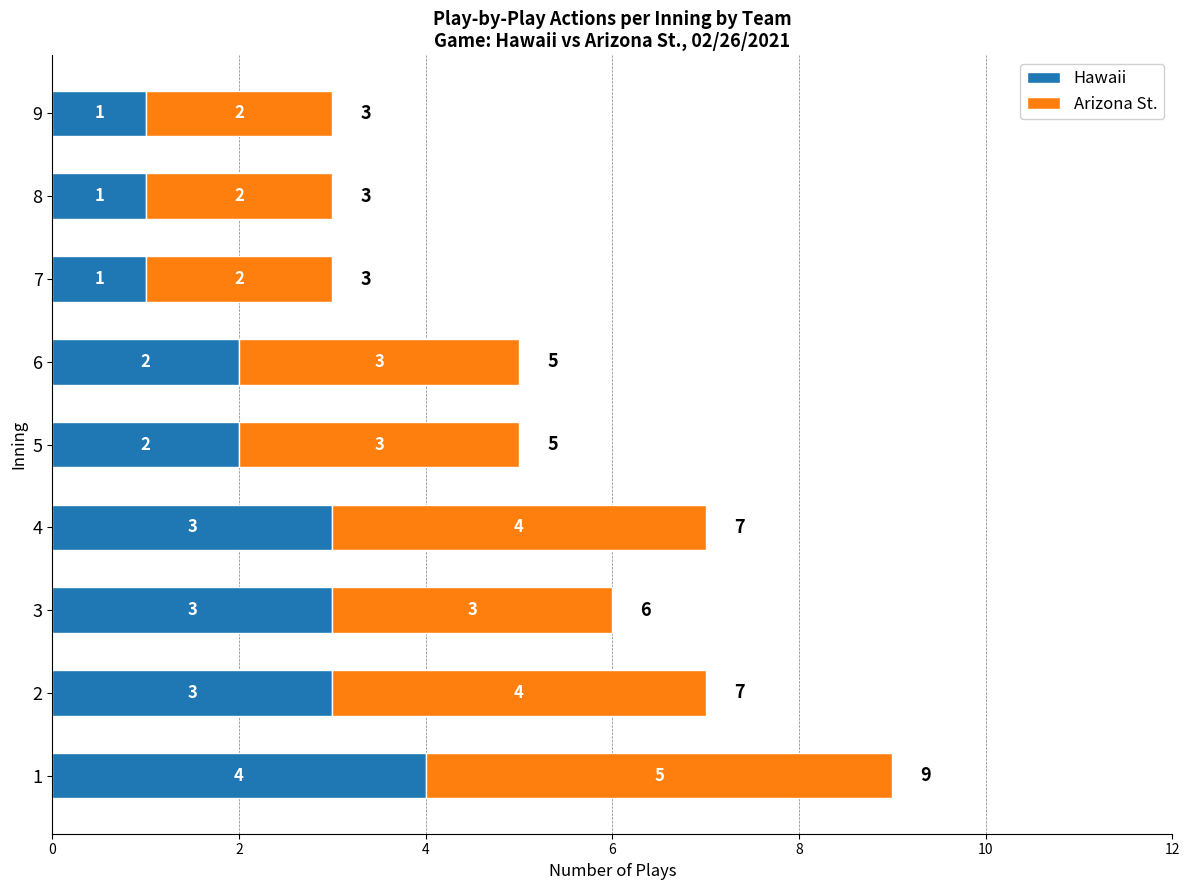

What is the total value across all series at 7?

3